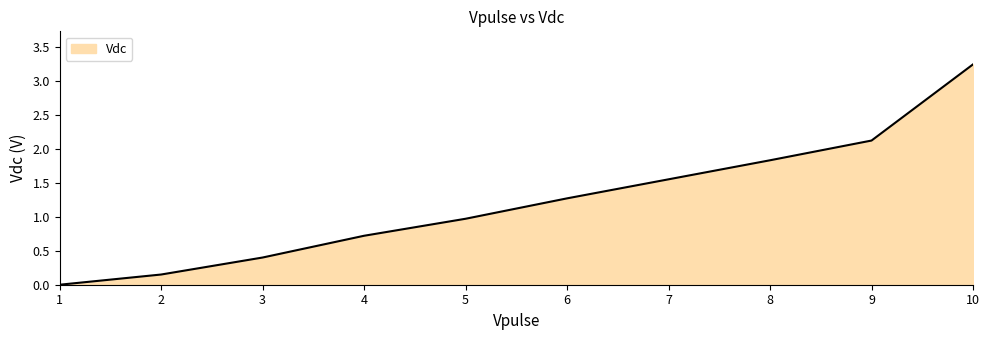

Rank the categories by value from highest to lowest.

10, 9, 8, 7, 6, 5, 4, 3, 2, 1